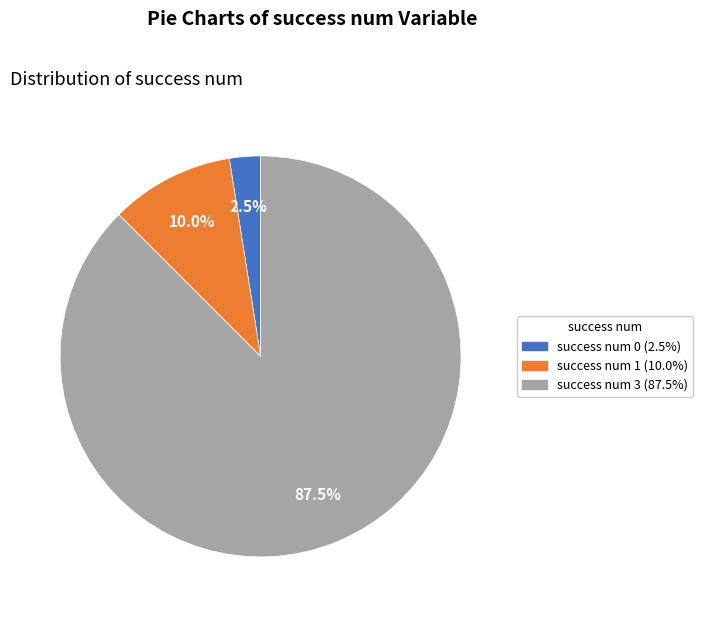

Is there a majority slice in this chart?

Yes